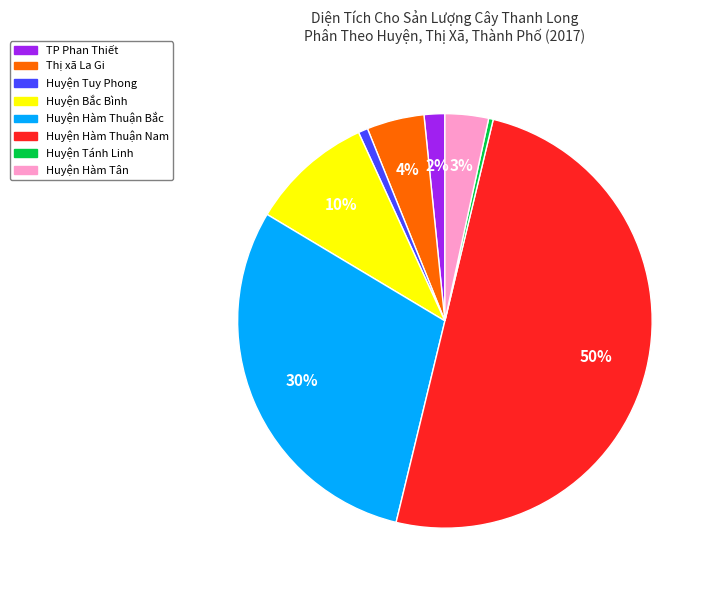

Is it true that Huyện Hàm Thuận Nam is 64% of the pie?

False